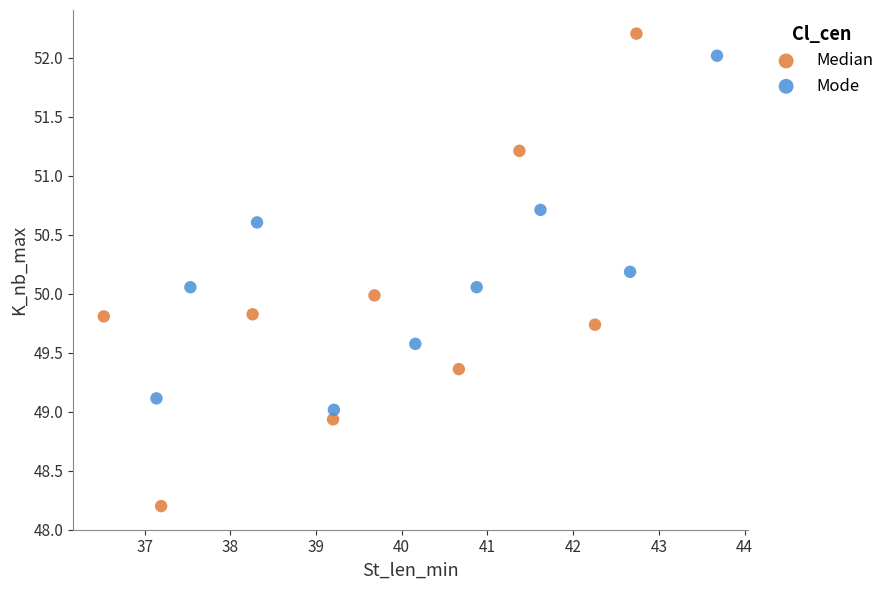

Which series reaches the minimum Y coordinate?

Median